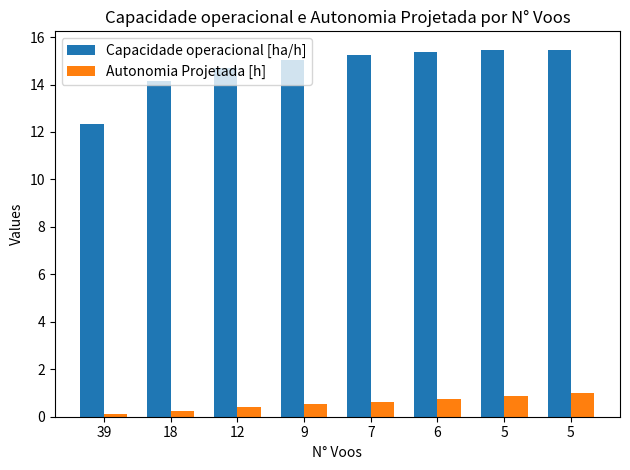

What is the value of the Autonomia Projetada [h] bar at the 4th from the left?

0.5